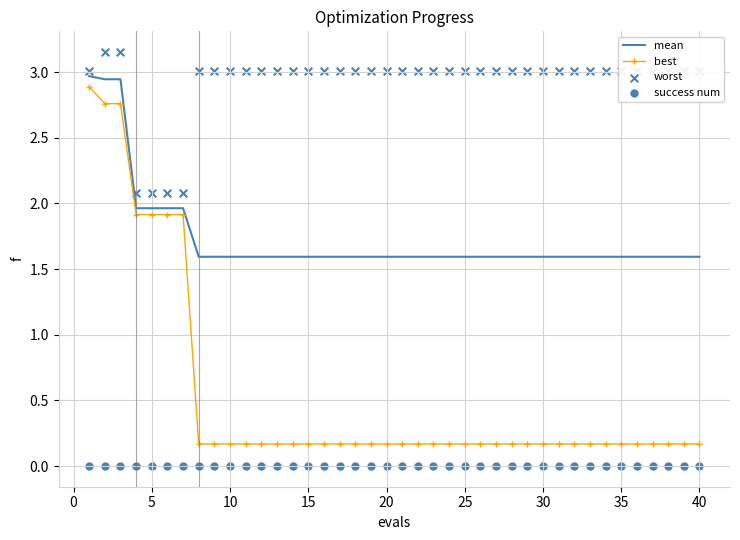

Is it true that best equals 2.5 at 5?

False